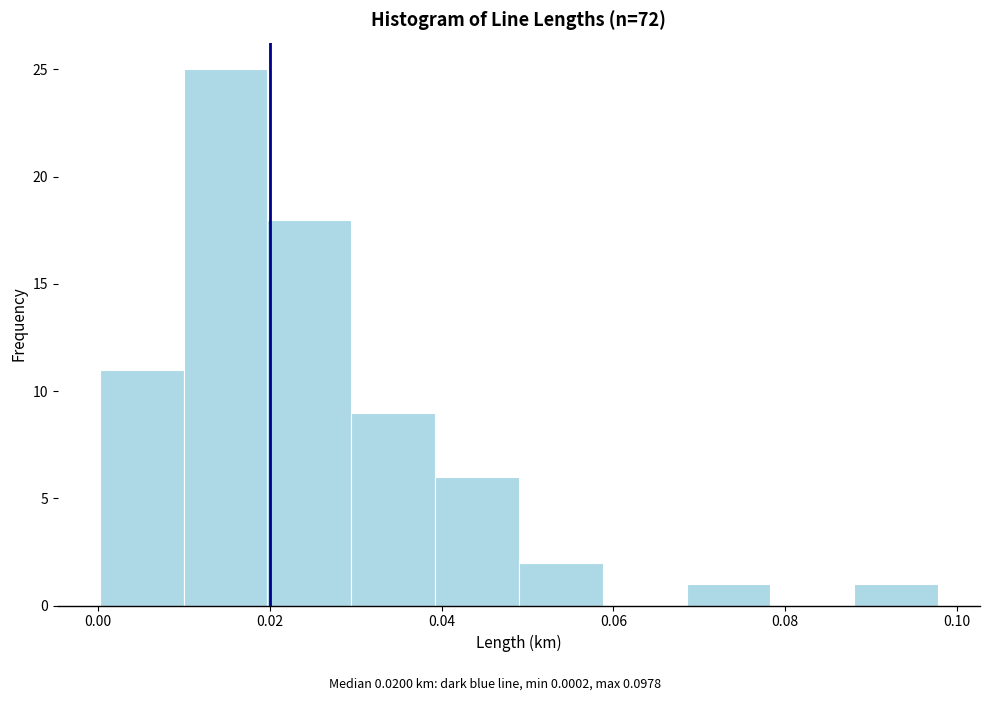

How tall is the bar that spans 0.020 to 0.030 on the x-axis? Neither the bar edges nor the heights are printed on the chart, so give them approximately, as read against the axes.

18